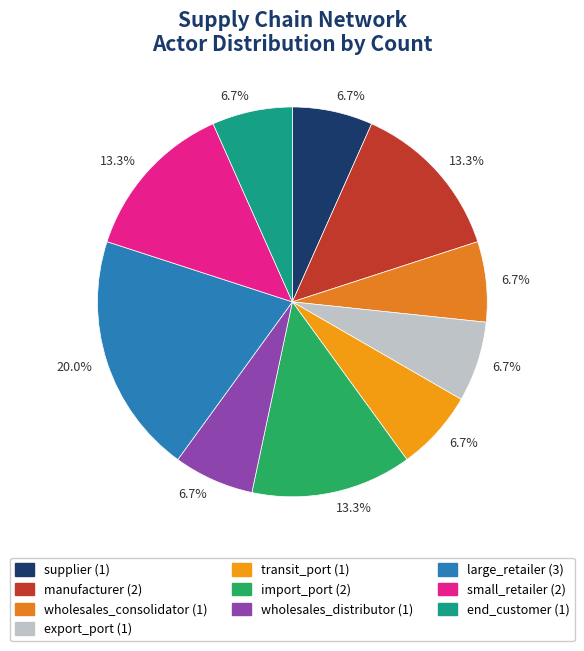

Which category has the biggest portion of the pie?

large_retailer